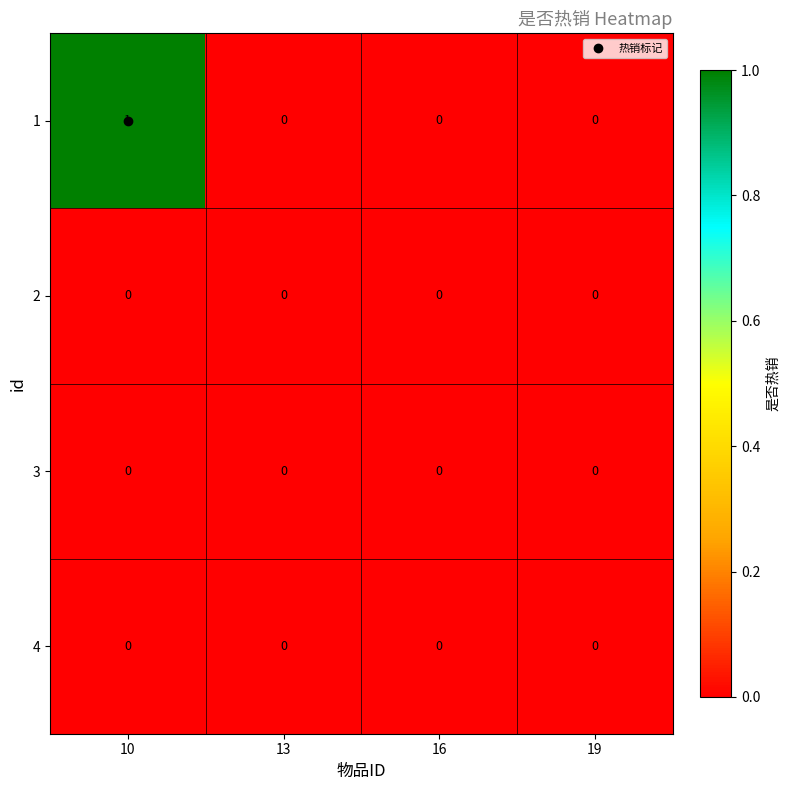

The 4 series shows 0 at 13. True or false?

True